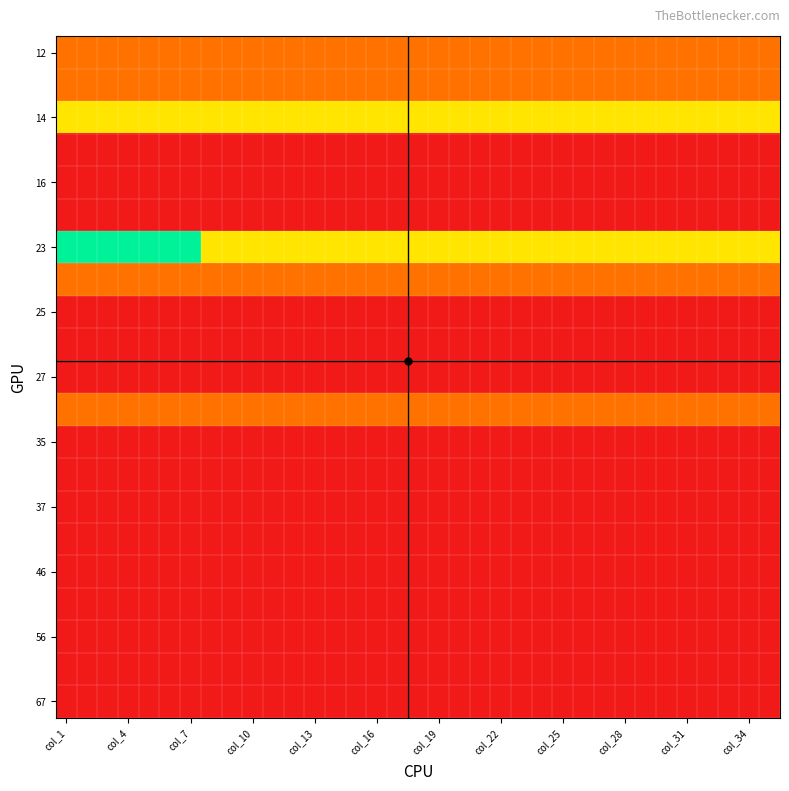

At which category is the sum across all series the highest?

col_1